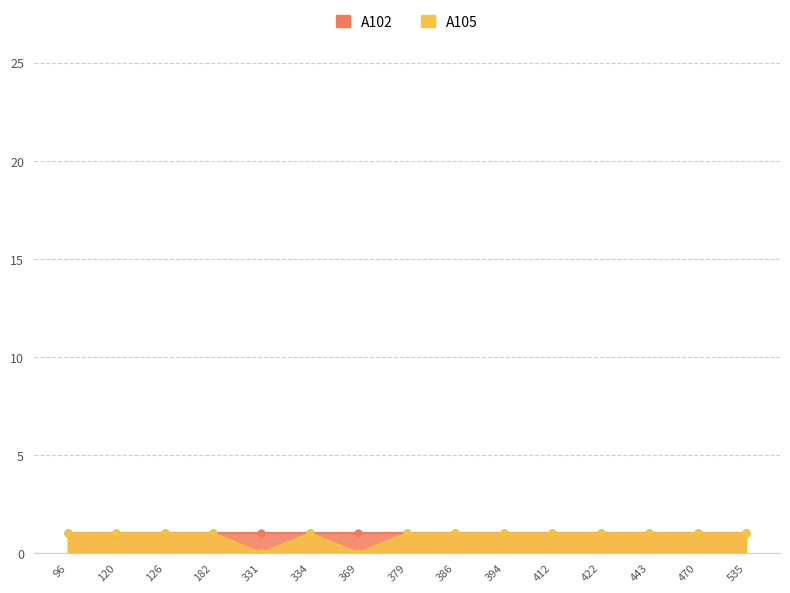

Reading left to right, what are all the values shown in this chart?

1	1	1	1	0	1	0	1	1	1	1	1	1	1	1